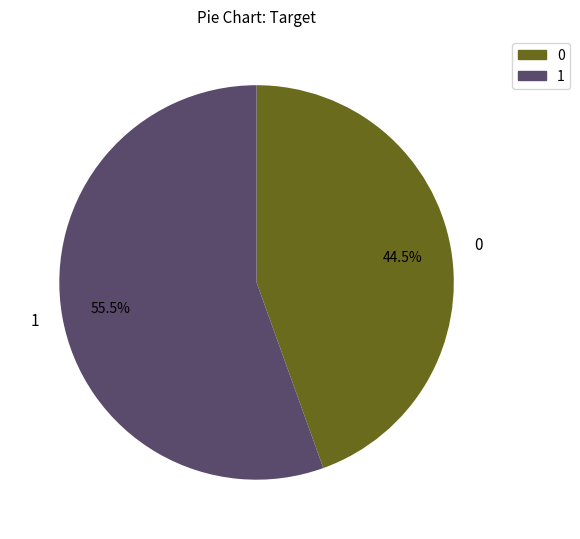

What is the total percentage of 1 and 0?

100.0%